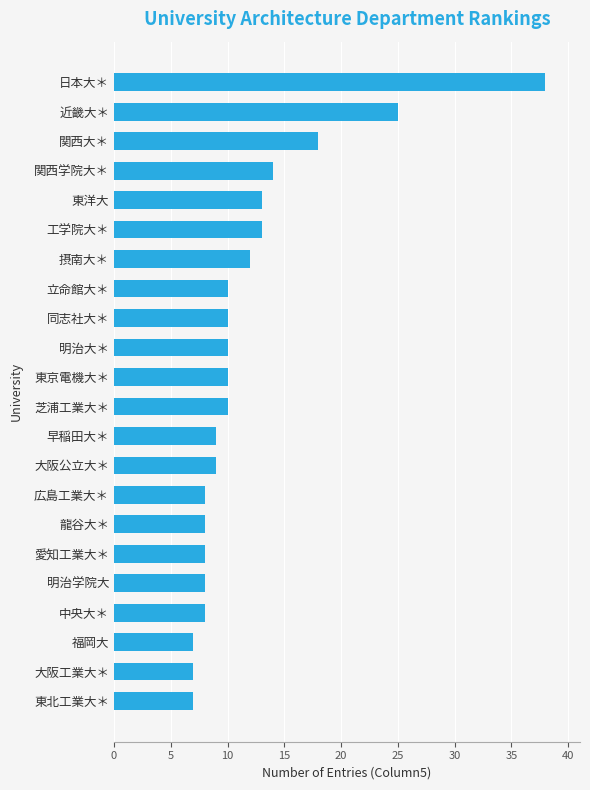

What is the minimum value shown in the chart?

7